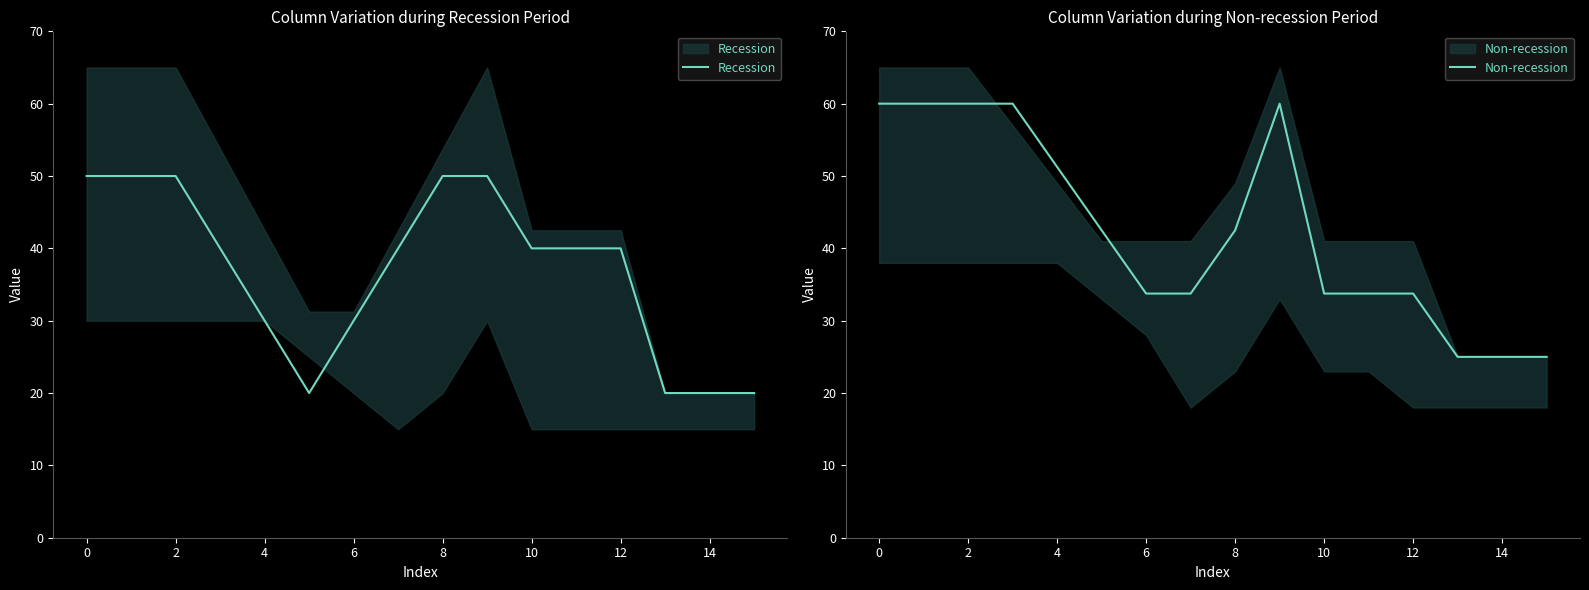

What is the sum of the Recession values at 12 and 0?

90.0